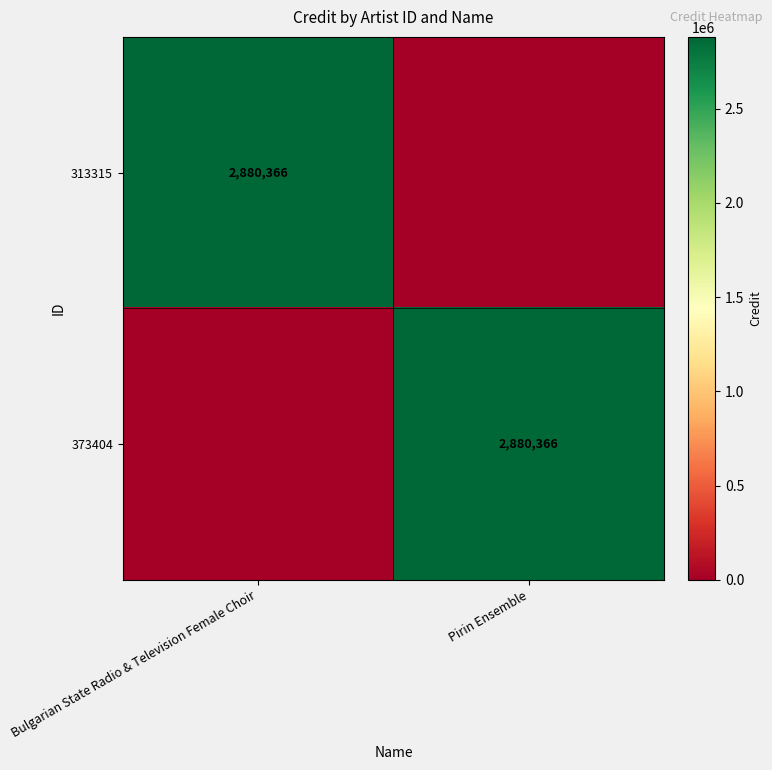

Which category has the highest value across all series?

Bulgarian State Radio & Television Female Choir